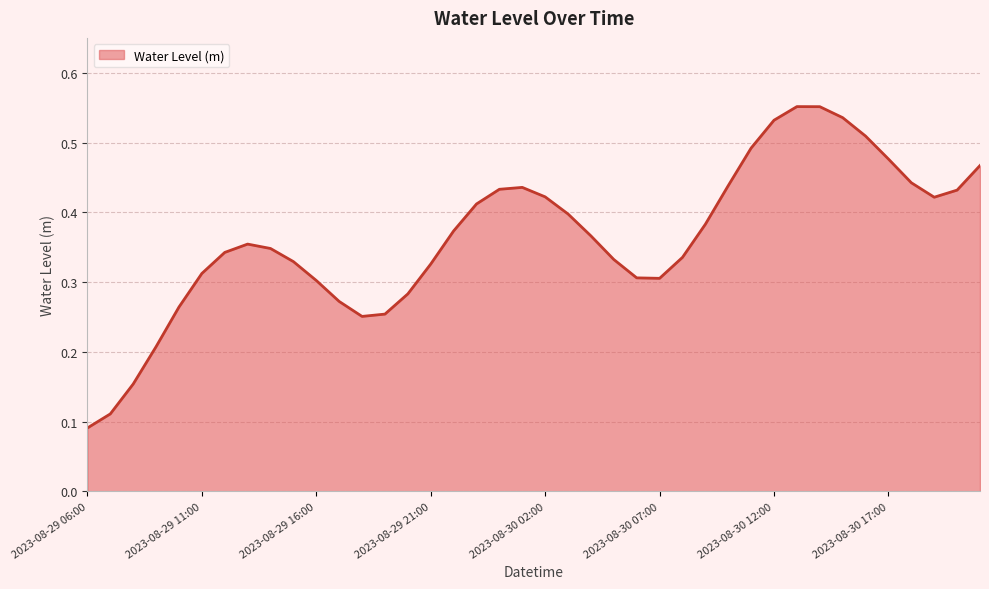

How many categories are shown in the chart?

40